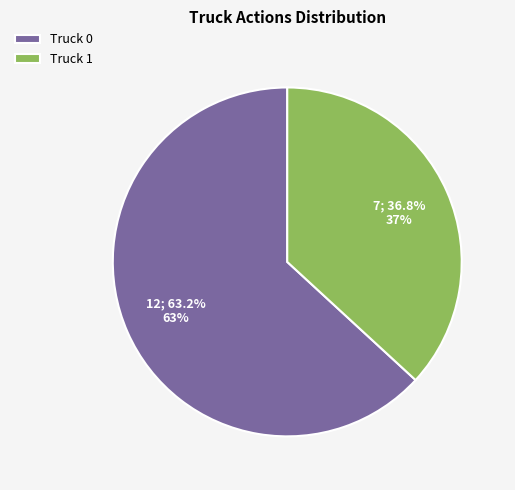

Do Truck 0 and Truck 1 together represent more than half of the pie?

Yes